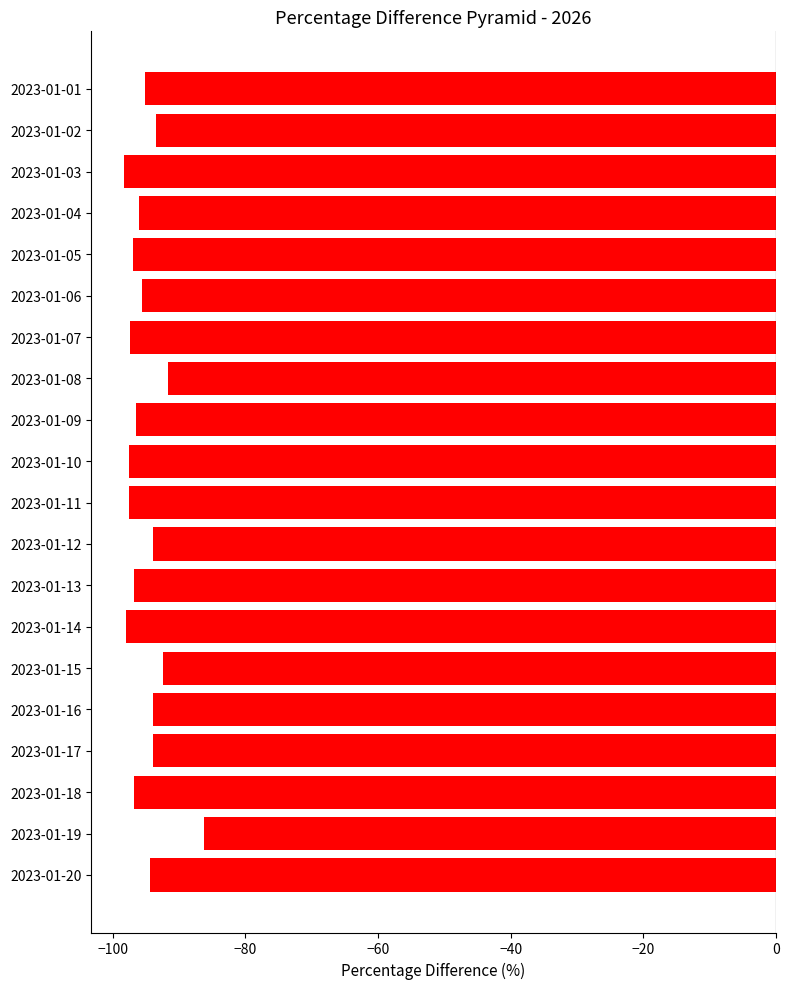

How many data points does each series have?

20